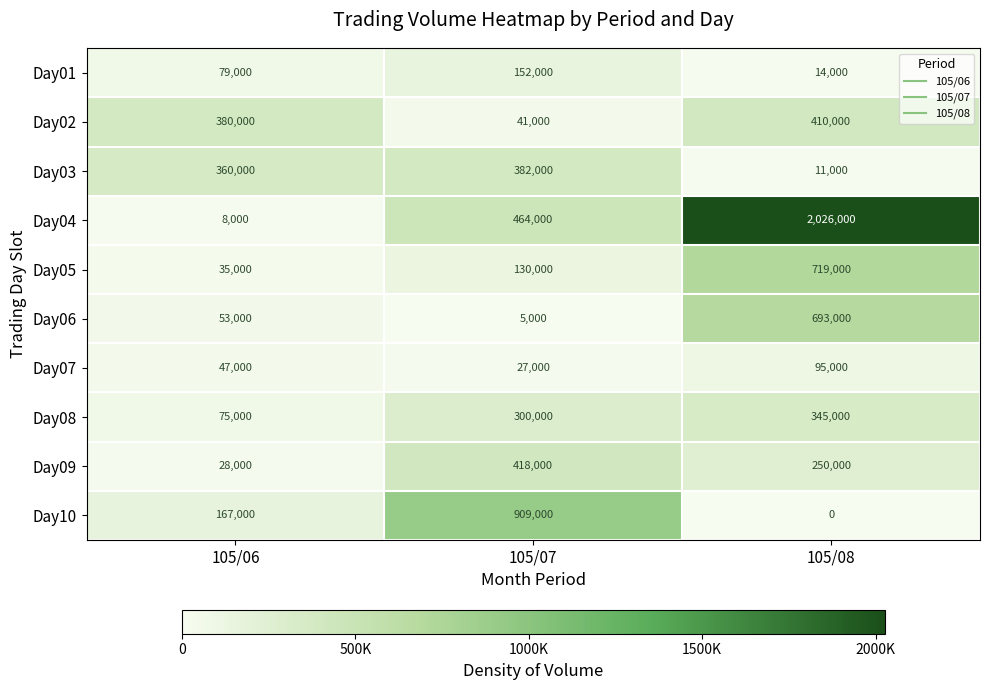

At which label is Day02 closest to 225500?

105/06